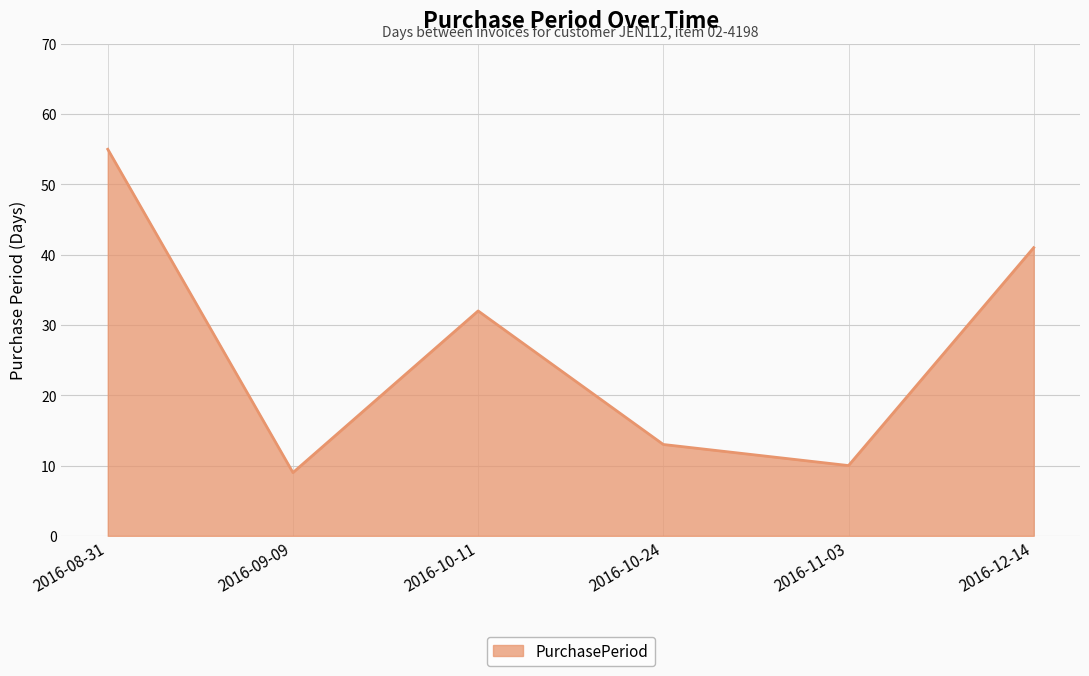

What is the change in value from 2016-08-31 to 2016-11-03?

-45